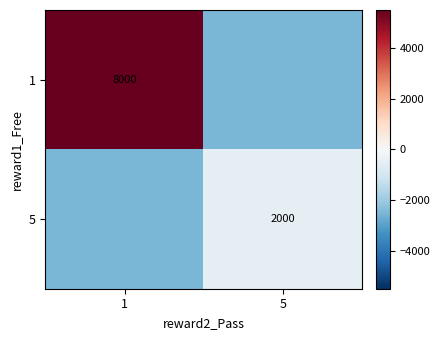

The 5 series shows 2000 at 5. True or false?

True